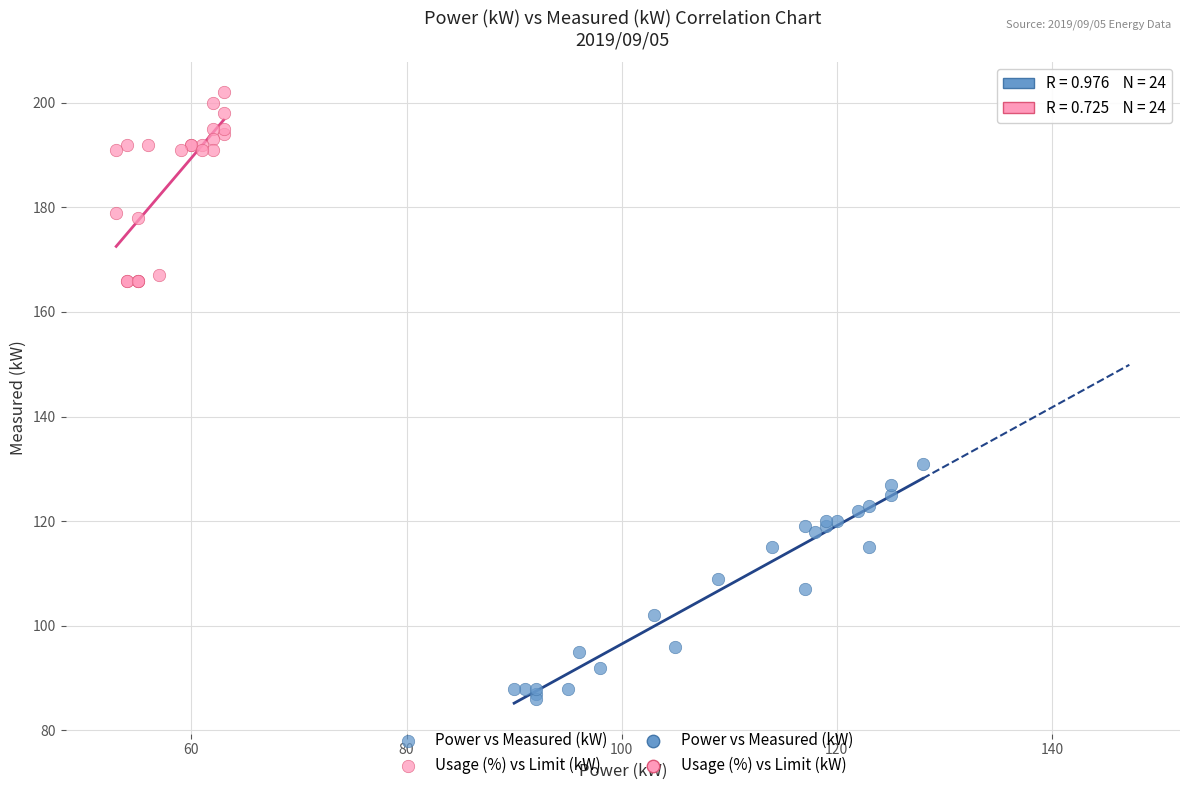

Which series reaches the minimum Y coordinate?

Power vs Measured (kW)